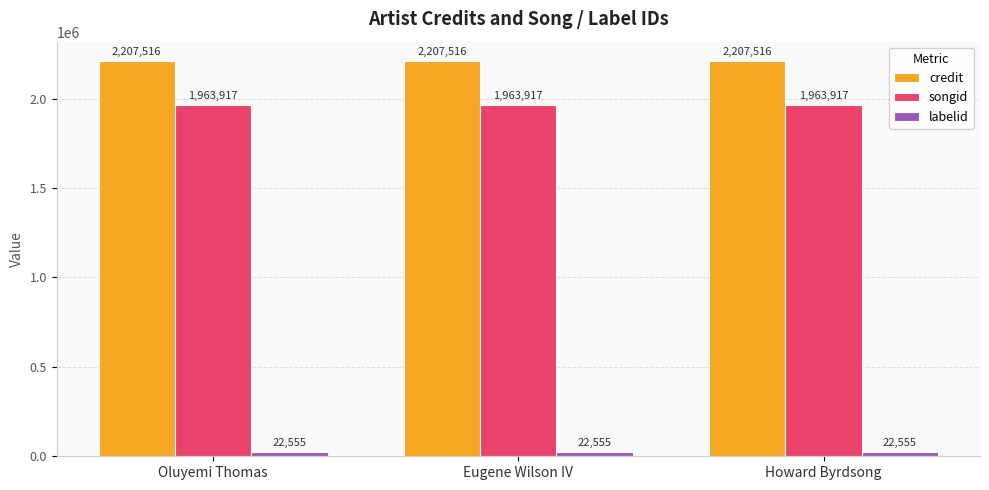

The songid series shows 1963917 at Oluyemi Thomas. True or false?

True